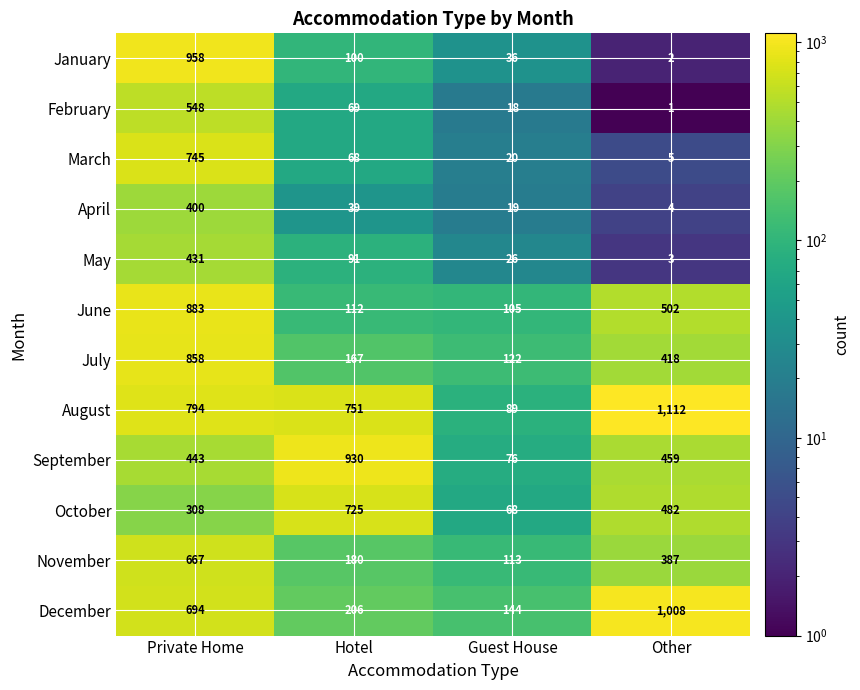

Is it true that June equals 177 at Guest House?

False